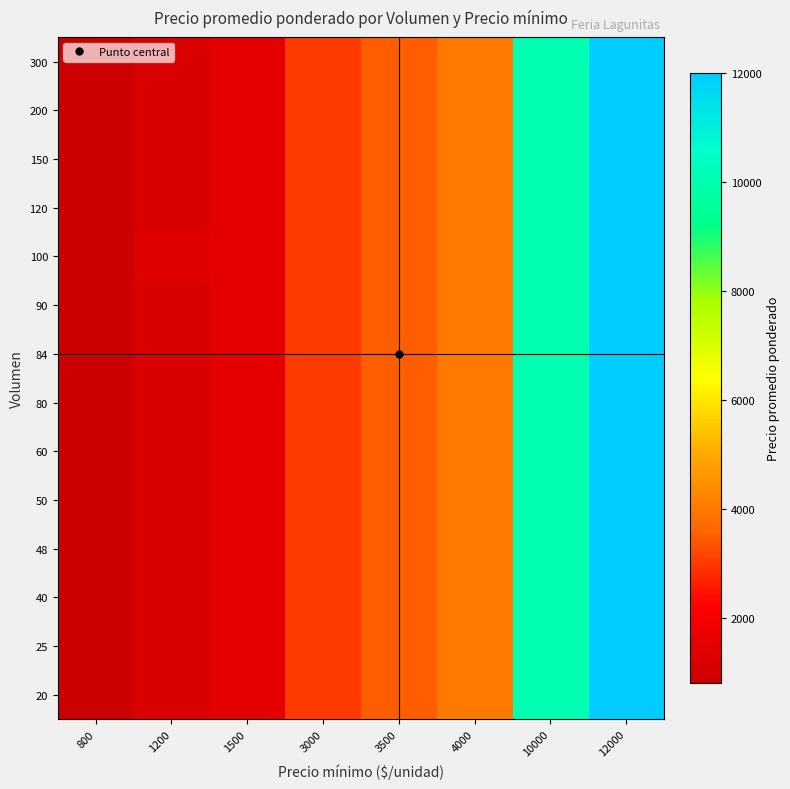

Reading right to left, what are all the values shown in this chart?

20: 12000=12000	10000=10000	4000=4000	3500=3500	3000=3000	1500=1500	1200=1200	800=800
25: 12000=12000	10000=10000	4000=4000	3500=3500	3000=3000	1500=1500	1200=1200	800=800
40: 12000=12000	10000=10000	4000=4000	3500=3500	3000=3000	1500=1500	1200=1200	800=800
48: 12000=12000	10000=10000	4000=4000	3500=3500	3000=3000	1500=1500	1200=1200	800=800
50: 12000=12000	10000=10000	4000=4000	3500=3500	3000=3000	1500=1500	1200=1200	800=800
60: 12000=12000	10000=10000	4000=4000	3500=3500	3000=3000	1500=1500	1200=1200	800=800
80: 12000=12000	10000=10000	4000=4000	3500=3500	3000=3000	1500=1500	1200=1200	800=800
84: 12000=12000	10000=10000	4000=4000	3500=3500	3000=3000	1500=1500	1200=1200	800=800
90: 12000=12000	10000=10000	4000=4000	3500=3500	3000=3000	1500=1500	1200=1200	800=800
100: 12000=12000	10000=10000	4000=4000	3500=3500	3000=3000	1500=1500	1200=1350	800=800
120: 12000=12000	10000=10000	4000=4000	3500=3500	3000=3000	1500=1500	1200=1200	800=800
150: 12000=12000	10000=10000	4000=4000	3500=3500	3000=3000	1500=1500	1200=1200	800=800
200: 12000=12000	10000=10000	4000=4000	3500=3500	3000=3000	1500=1500	1200=1200	800=800
300: 12000=12000	10000=10000	4000=4000	3500=3500	3000=3000	1500=1500	1200=1200	800=800